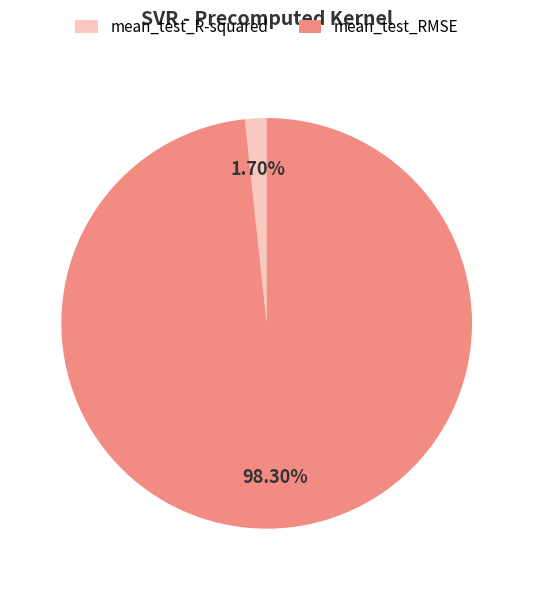

Between mean_test_RMSE and mean_test_R-squared, which is larger?

mean_test_RMSE